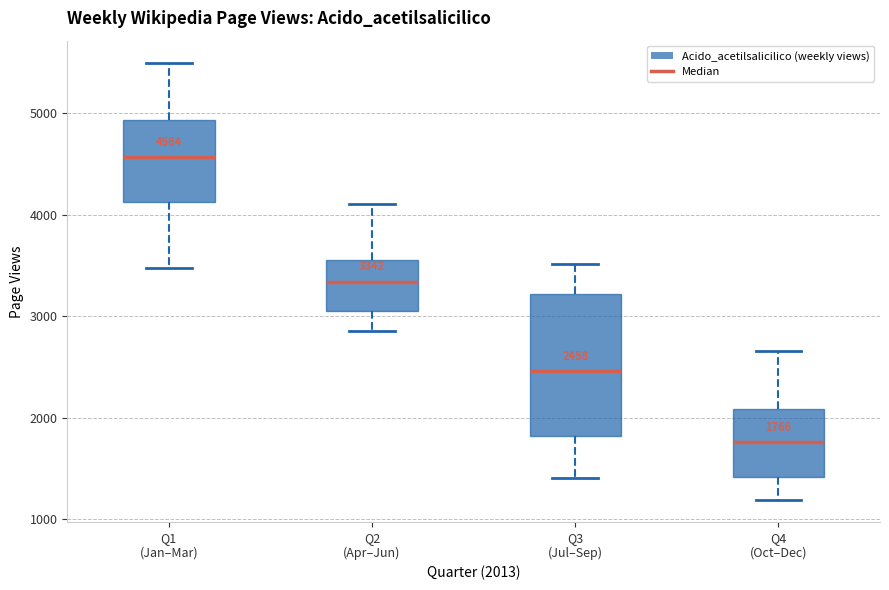

Comparing the boxes themselves (not the whiskers), which one is the tallest?

Q3 (Jul–Sep)